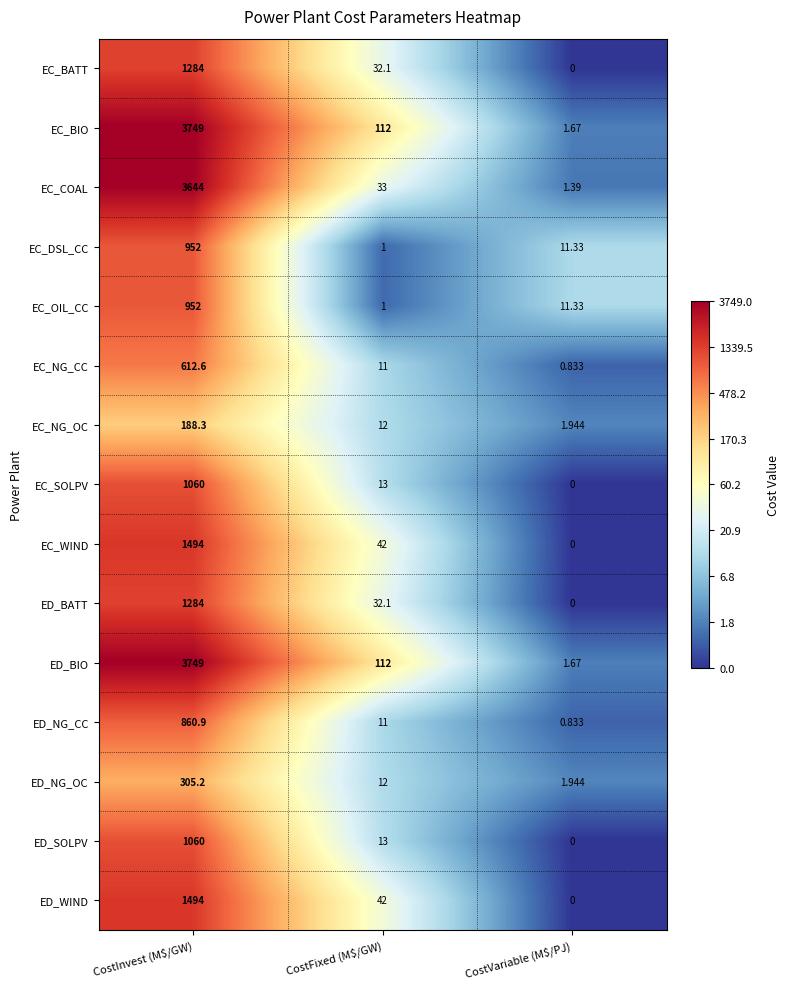

At which category is the sum across all series the highest?

CostInvest (M$/GW)